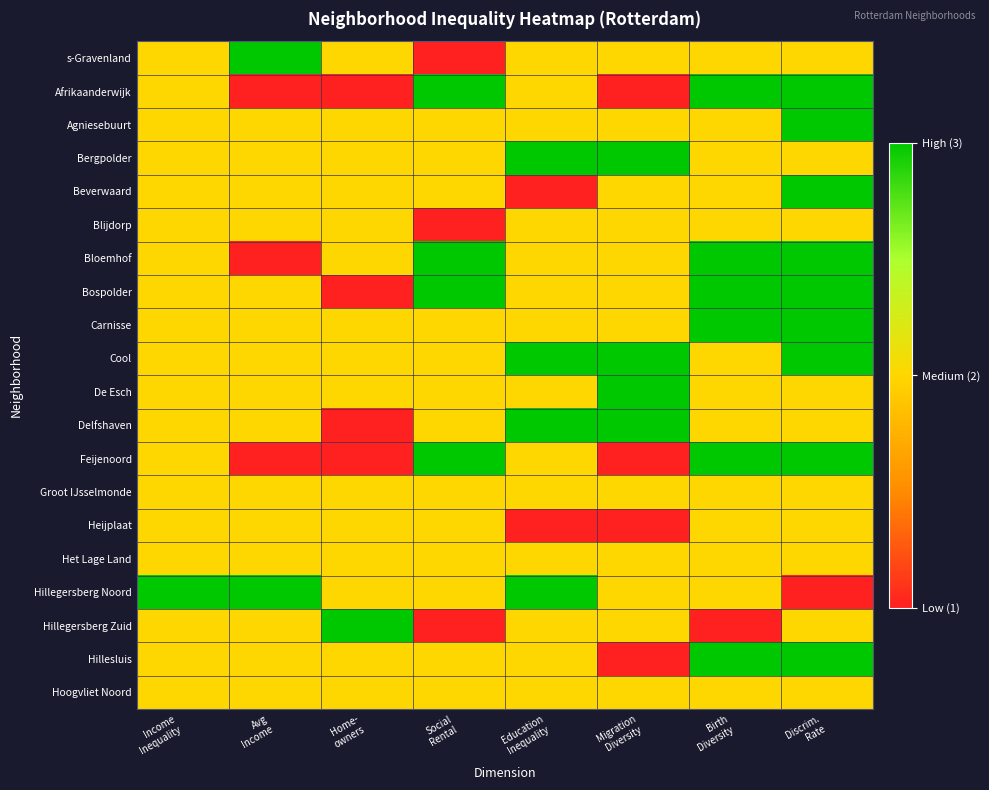

Reading left to right, list all the values displayed in this chart.

s-Gravenland: Income
Inequality=2	Avg
Income=3	Home-
owners=2	Social
Rental=1	Education
Inequality=2	Migration
Diversity=2	Birth
Diversity=2	Discrim.
Rate=2
Afrikaanderwijk: Income
Inequality=2	Avg
Income=1	Home-
owners=1	Social
Rental=3	Education
Inequality=2	Migration
Diversity=1	Birth
Diversity=3	Discrim.
Rate=3
Agniesebuurt: Income
Inequality=2	Avg
Income=2	Home-
owners=2	Social
Rental=2	Education
Inequality=2	Migration
Diversity=2	Birth
Diversity=2	Discrim.
Rate=3
Bergpolder: Income
Inequality=2	Avg
Income=2	Home-
owners=2	Social
Rental=2	Education
Inequality=3	Migration
Diversity=3	Birth
Diversity=2	Discrim.
Rate=2
Beverwaard: Income
Inequality=2	Avg
Income=2	Home-
owners=2	Social
Rental=2	Education
Inequality=1	Migration
Diversity=2	Birth
Diversity=2	Discrim.
Rate=3
Blijdorp: Income
Inequality=2	Avg
Income=2	Home-
owners=2	Social
Rental=1	Education
Inequality=2	Migration
Diversity=2	Birth
Diversity=2	Discrim.
Rate=2
Bloemhof: Income
Inequality=2	Avg
Income=1	Home-
owners=2	Social
Rental=3	Education
Inequality=2	Migration
Diversity=2	Birth
Diversity=3	Discrim.
Rate=3
Bospolder: Income
Inequality=2	Avg
Income=2	Home-
owners=1	Social
Rental=3	Education
Inequality=2	Migration
Diversity=2	Birth
Diversity=3	Discrim.
Rate=3
Carnisse: Income
Inequality=2	Avg
Income=2	Home-
owners=2	Social
Rental=2	Education
Inequality=2	Migration
Diversity=2	Birth
Diversity=3	Discrim.
Rate=3
Cool: Income
Inequality=2	Avg
Income=2	Home-
owners=2	Social
Rental=2	Education
Inequality=3	Migration
Diversity=3	Birth
Diversity=2	Discrim.
Rate=3
De Esch: Income
Inequality=2	Avg
Income=2	Home-
owners=2	Social
Rental=2	Education
Inequality=2	Migration
Diversity=3	Birth
Diversity=2	Discrim.
Rate=2
Delfshaven: Income
Inequality=2	Avg
Income=2	Home-
owners=1	Social
Rental=2	Education
Inequality=3	Migration
Diversity=3	Birth
Diversity=2	Discrim.
Rate=2
Feijenoord: Income
Inequality=2	Avg
Income=1	Home-
owners=1	Social
Rental=3	Education
Inequality=2	Migration
Diversity=1	Birth
Diversity=3	Discrim.
Rate=3
Groot IJsselmonde: Income
Inequality=2	Avg
Income=2	Home-
owners=2	Social
Rental=2	Education
Inequality=2	Migration
Diversity=2	Birth
Diversity=2	Discrim.
Rate=2
Heijplaat: Income
Inequality=2	Avg
Income=2	Home-
owners=2	Social
Rental=2	Education
Inequality=1	Migration
Diversity=1	Birth
Diversity=2	Discrim.
Rate=2
Het Lage Land: Income
Inequality=2	Avg
Income=2	Home-
owners=2	Social
Rental=2	Education
Inequality=2	Migration
Diversity=2	Birth
Diversity=2	Discrim.
Rate=2
Hillegersberg Noord: Income
Inequality=3	Avg
Income=3	Home-
owners=2	Social
Rental=2	Education
Inequality=3	Migration
Diversity=2	Birth
Diversity=2	Discrim.
Rate=1
Hillegersberg Zuid: Income
Inequality=2	Avg
Income=2	Home-
owners=3	Social
Rental=1	Education
Inequality=2	Migration
Diversity=2	Birth
Diversity=1	Discrim.
Rate=2
Hillesluis: Income
Inequality=2	Avg
Income=2	Home-
owners=2	Social
Rental=2	Education
Inequality=2	Migration
Diversity=1	Birth
Diversity=3	Discrim.
Rate=3
Hoogvliet Noord: Income
Inequality=2	Avg
Income=2	Home-
owners=2	Social
Rental=2	Education
Inequality=2	Migration
Diversity=2	Birth
Diversity=2	Discrim.
Rate=2